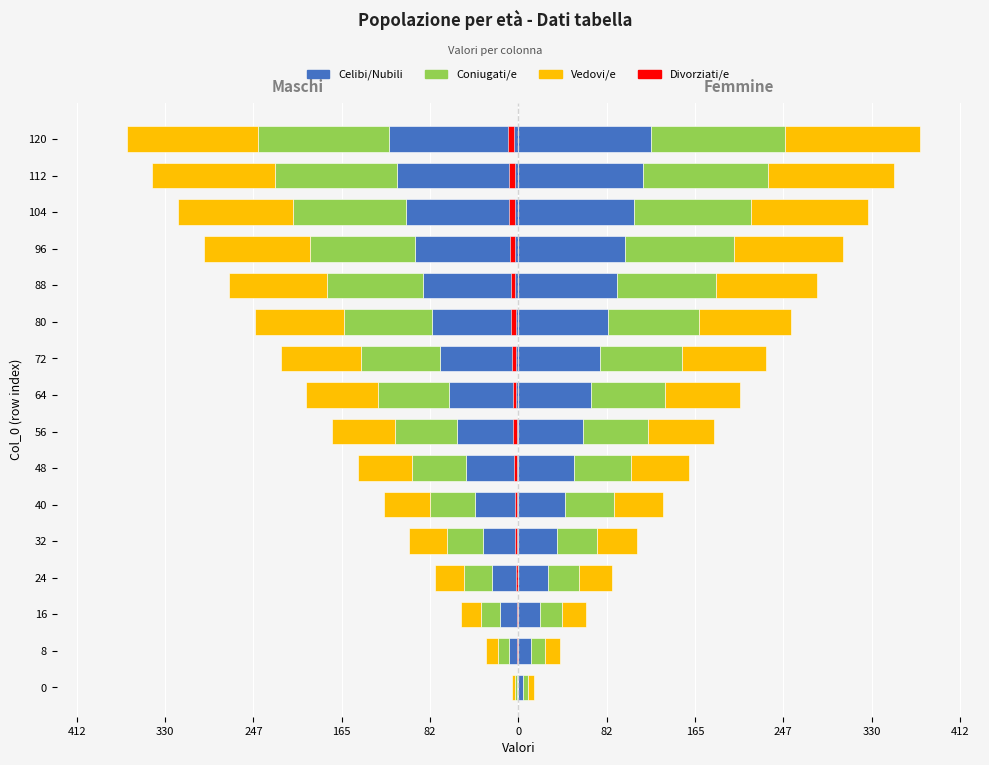

What is the sum of all Divorziati/e values?

-50.4